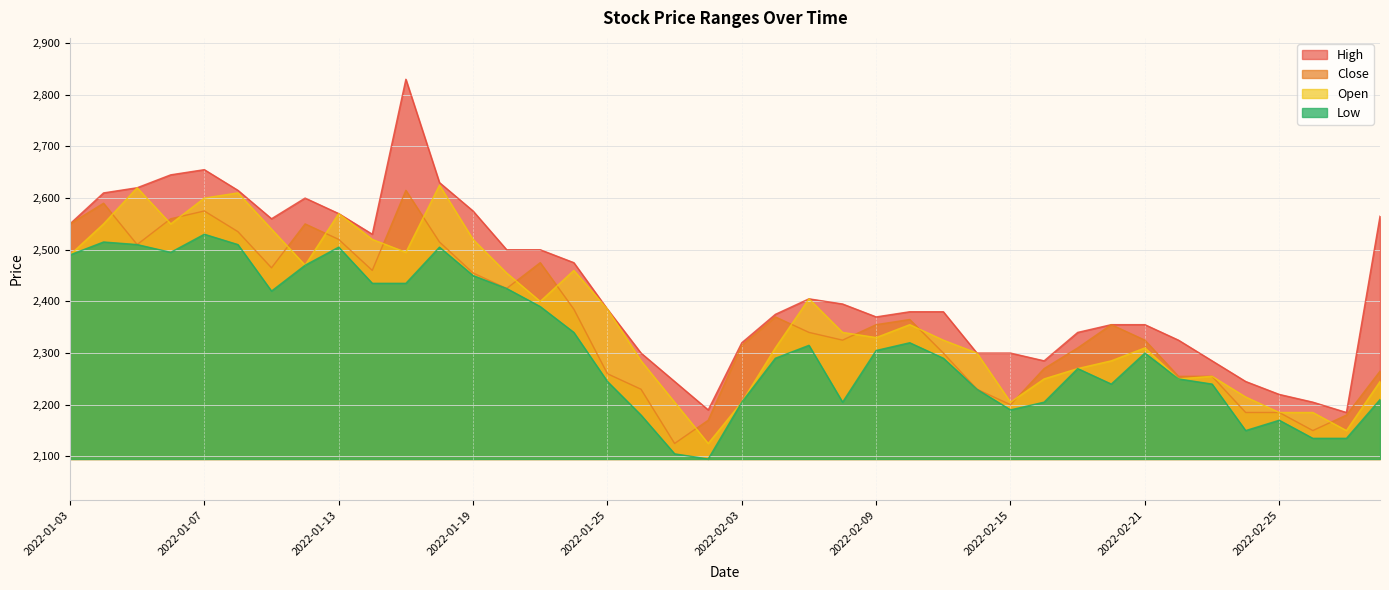

What is the minimum value for Close?

2125